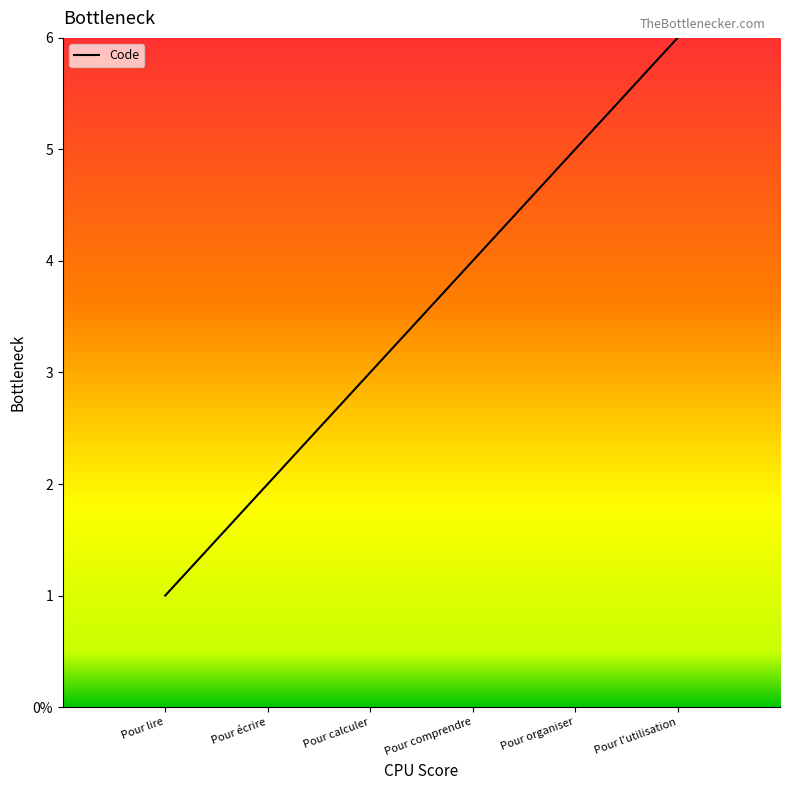

What is the change in value from Pour organiser to Pour l'utilisation?

+1